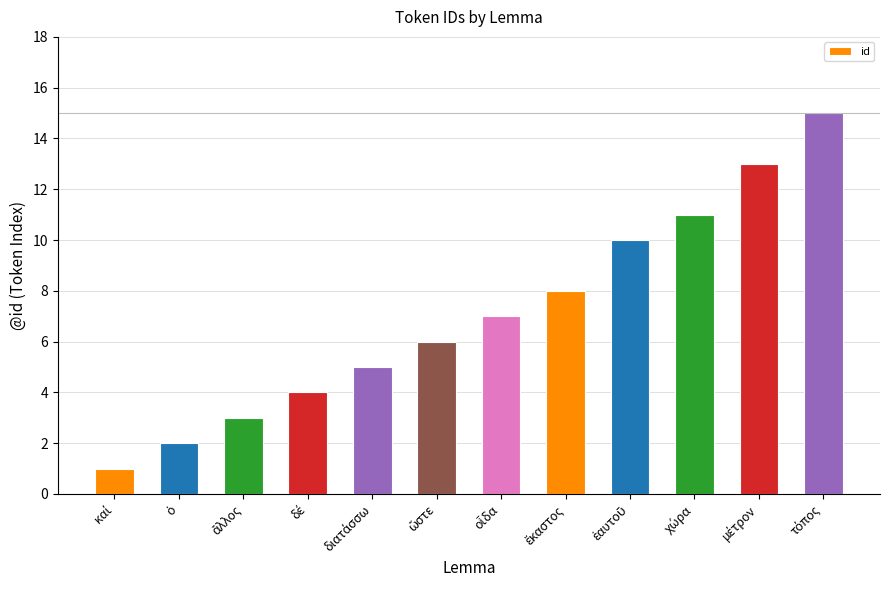

Reading left to right, transcribe all the data shown in this chart.

1	2	3	4	5	6	7	8	10	11	13	15